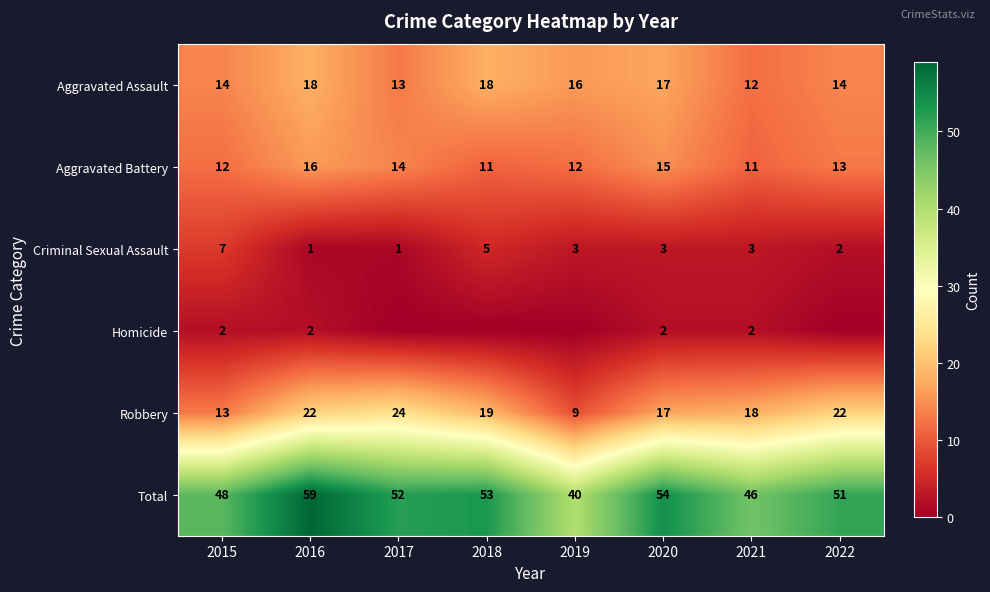

Is it true that Total equals 53 at 2018?

True